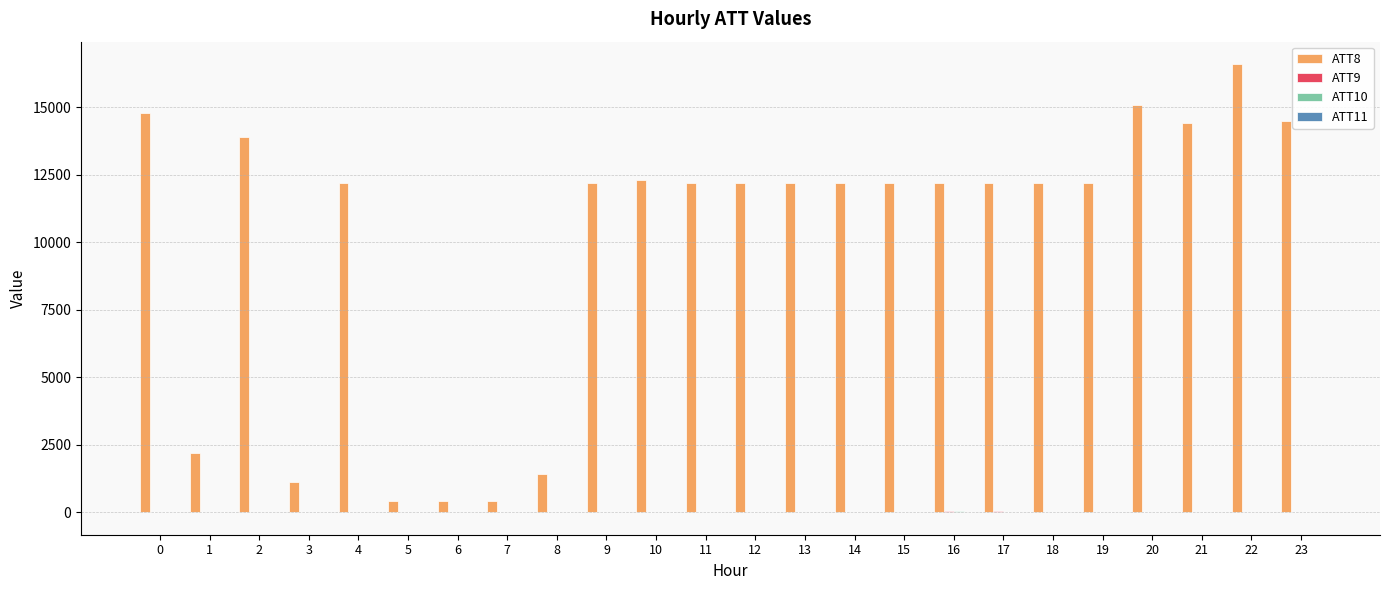

How many series are shown in this chart?

4